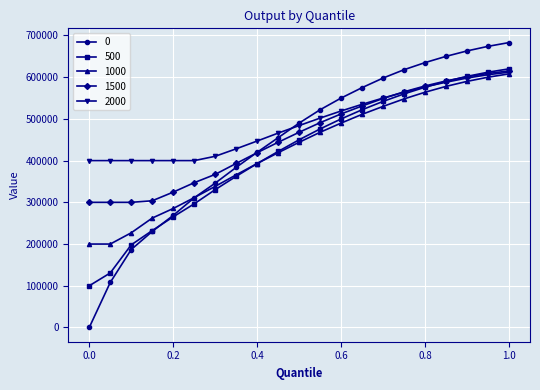

What is the minimum value for 2000?

400000